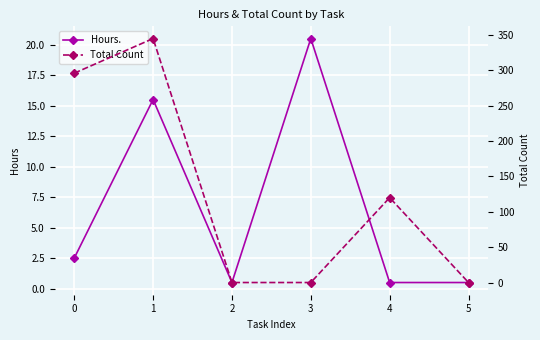

True or false: Hours. has a value of 6.0 at 1.

False